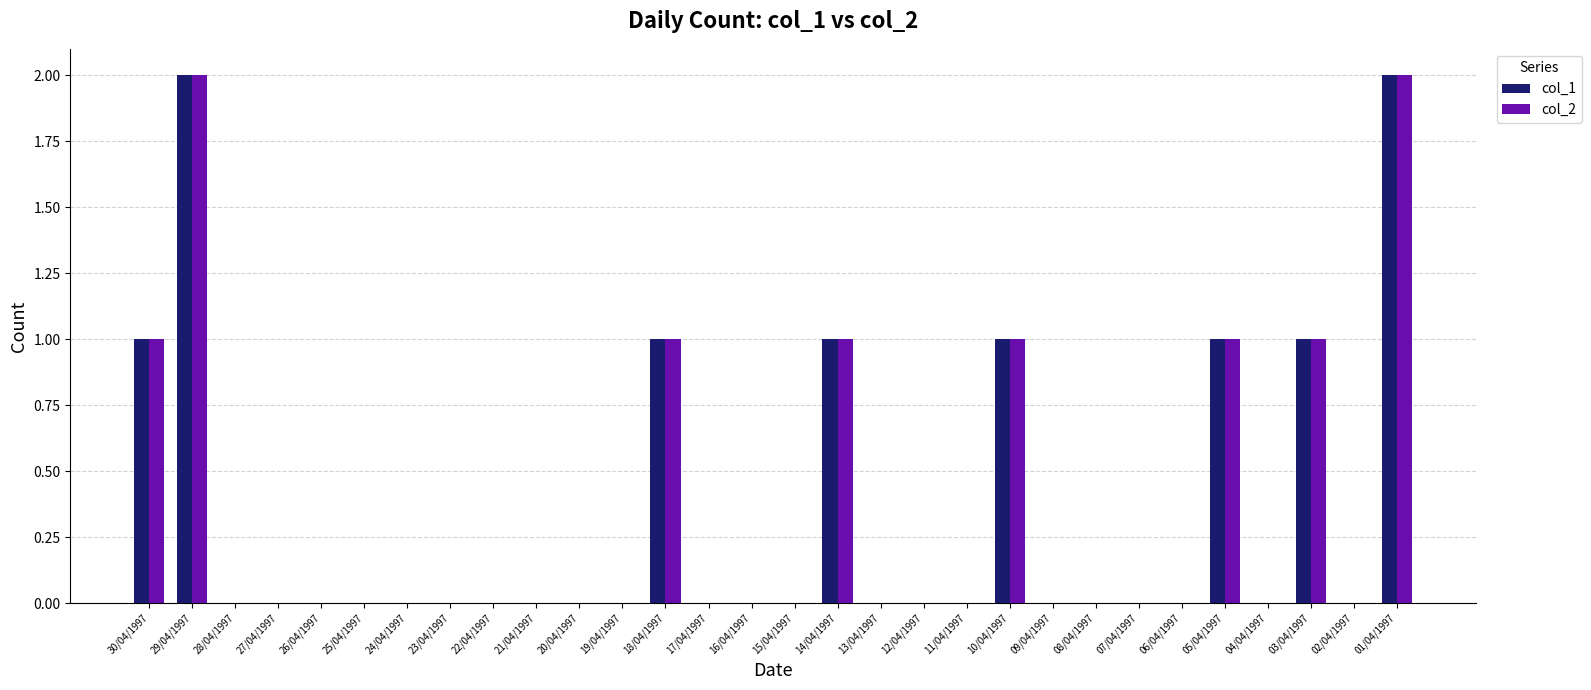

What is the greatest value displayed?

2